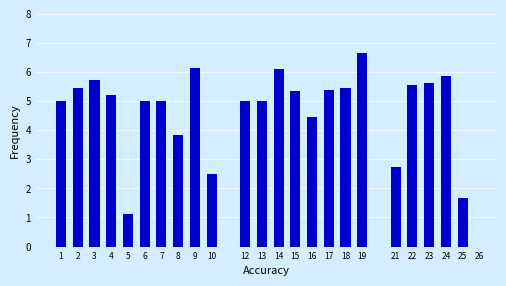

Reading left to right, extract all data points from this chart.

1=5.0	2=5.5	3=5.7	4=5.2	5=1.1	6=5.0	7=5.0	8=3.8	9=6.2	10=2.5	12=5.0	13=5.0	14=6.1	15=5.3	16=4.4	17=5.4	18=5.5	19=6.7	21=2.7	22=5.6	23=5.6	24=5.9	25=1.7	26=0.0